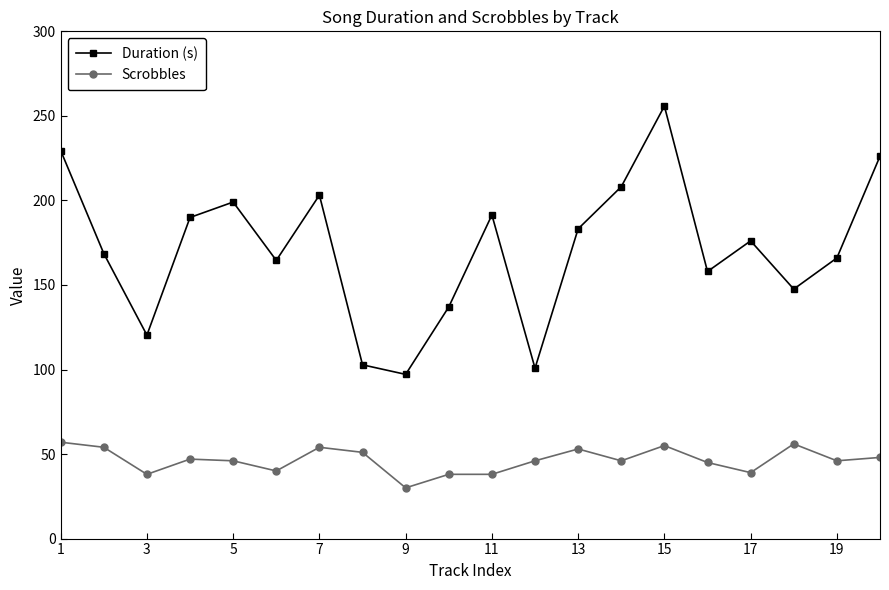

What is the value of the Duration (s) point at the 2nd from the left?

168.6